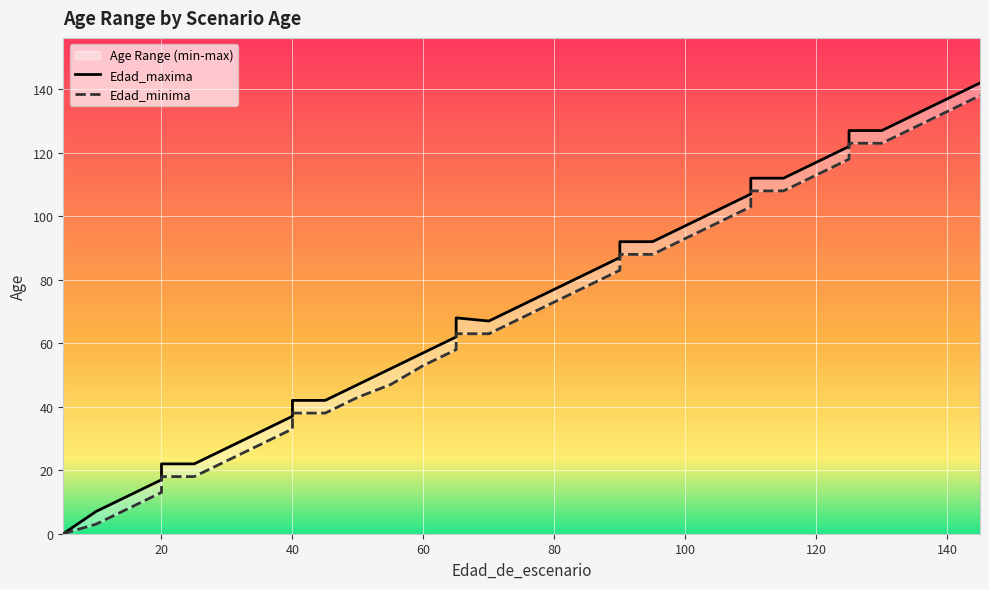

How many data points in Edad_maxima are less than 72?

18